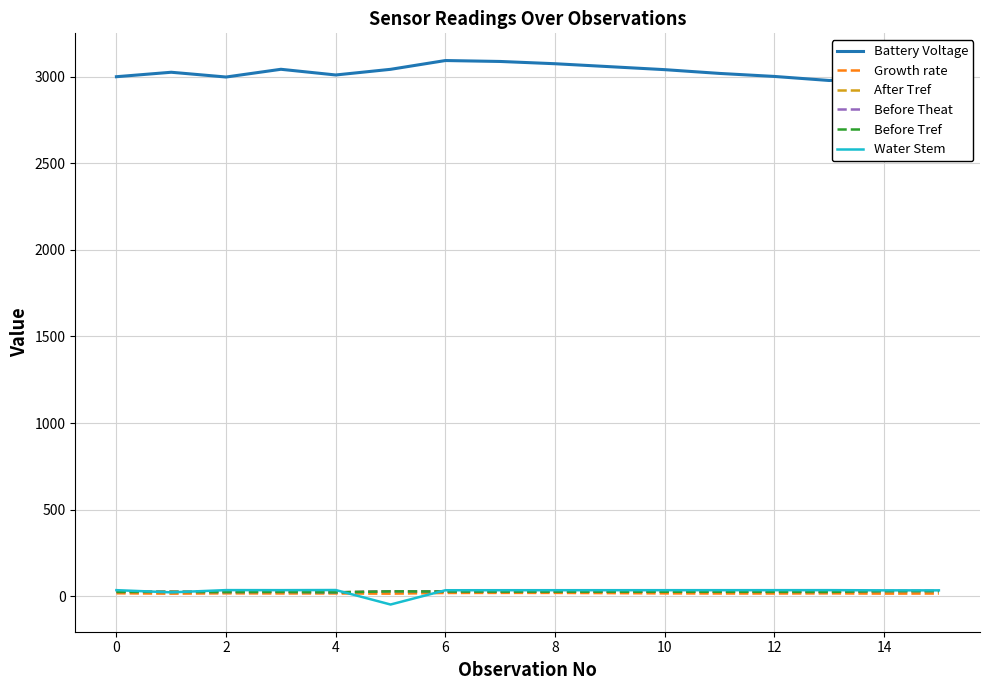

True or false: Battery Voltage and After Tref cross at least once.

False